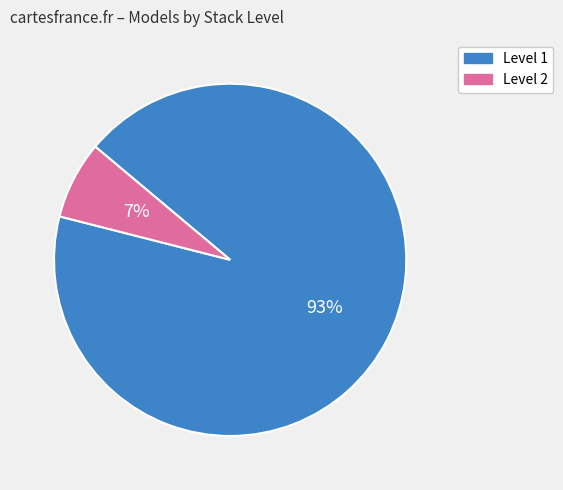

To the nearest percent, what is the average slice percentage?

50%